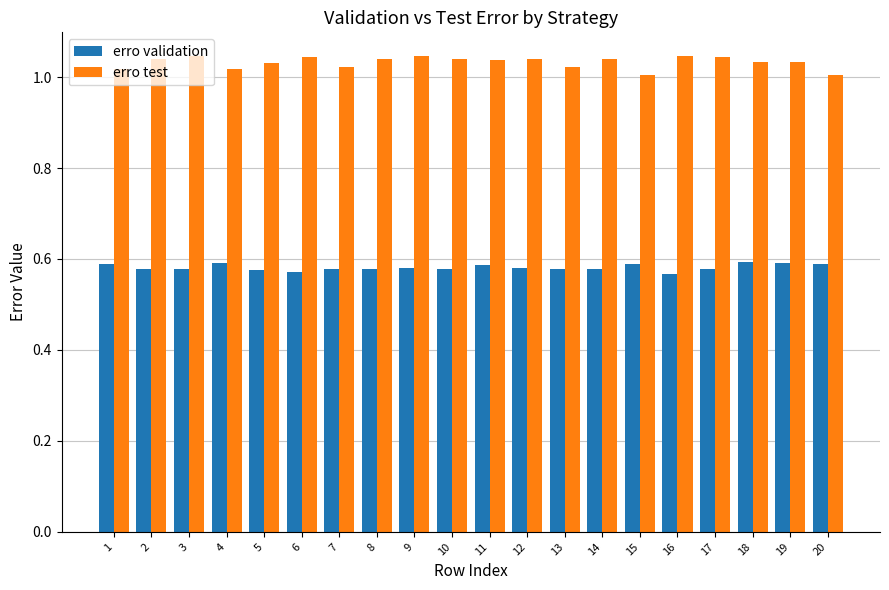

Rank the series by their average value, from lowest to highest.

erro validation, erro test